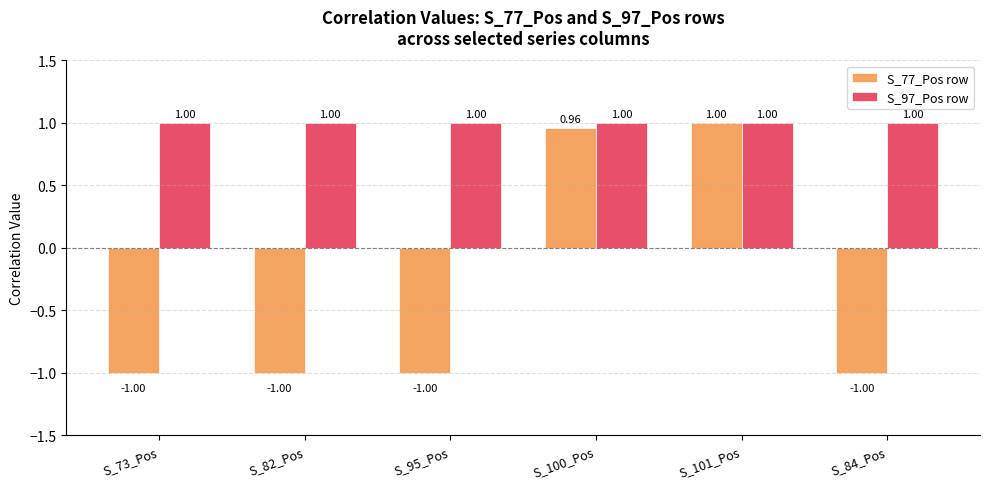

Reading left to right, extract all data points from this chart.

S_77_Pos row: S_73_Pos=-1.0	S_82_Pos=-1.0	S_95_Pos=-1.0	S_100_Pos=1.0	S_101_Pos=1.0	S_84_Pos=-1.0
S_97_Pos row: S_73_Pos=1.0	S_82_Pos=1.0	S_95_Pos=1.0	S_100_Pos=1.0	S_101_Pos=1.0	S_84_Pos=1.0